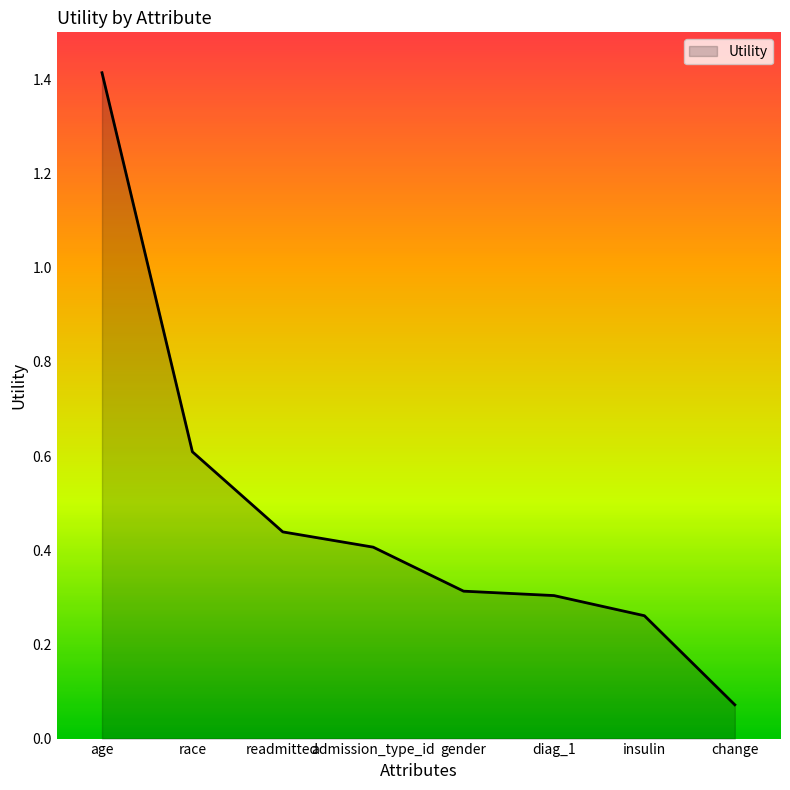

What position from the right is age?

8